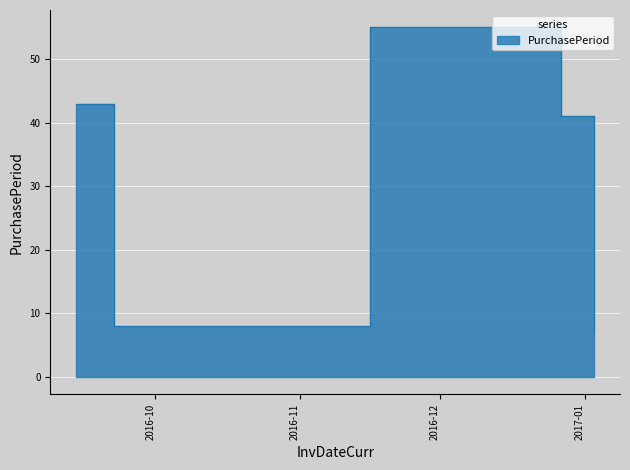

Rank the categories by value from highest to lowest.

2016-11-16, 2016-09-14, 2016-12-27, 2016-09-22, 2017-01-03